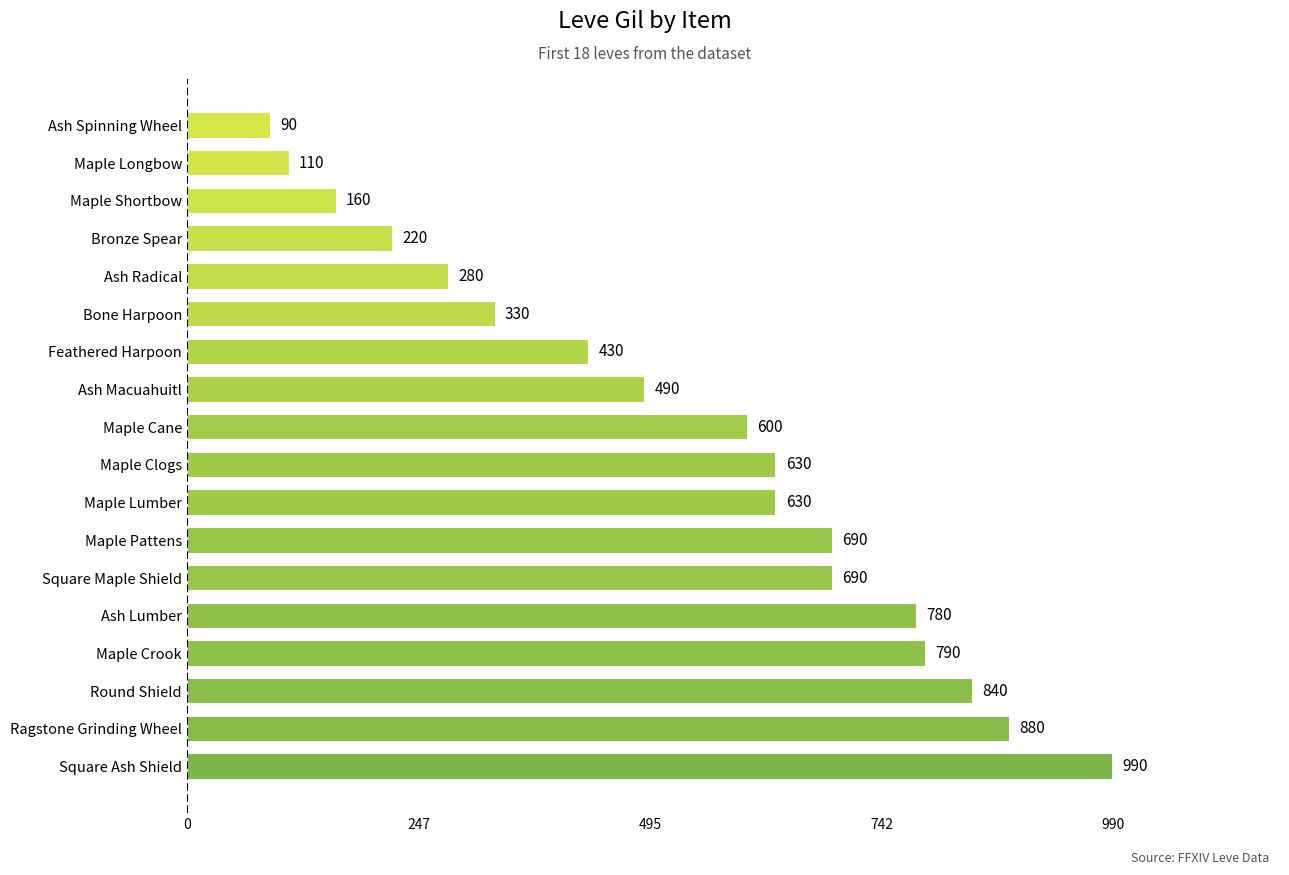

What is the average value?

535